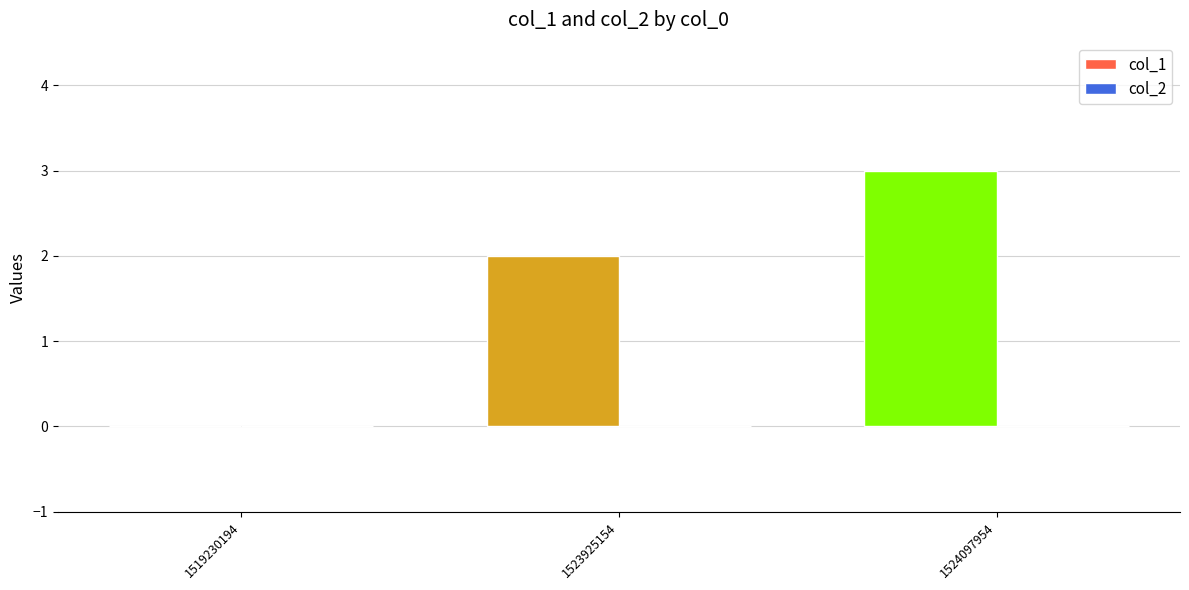

Reading left to right, extract all data points from this chart.

1519230194=0	1523925154=2	1524097954=3